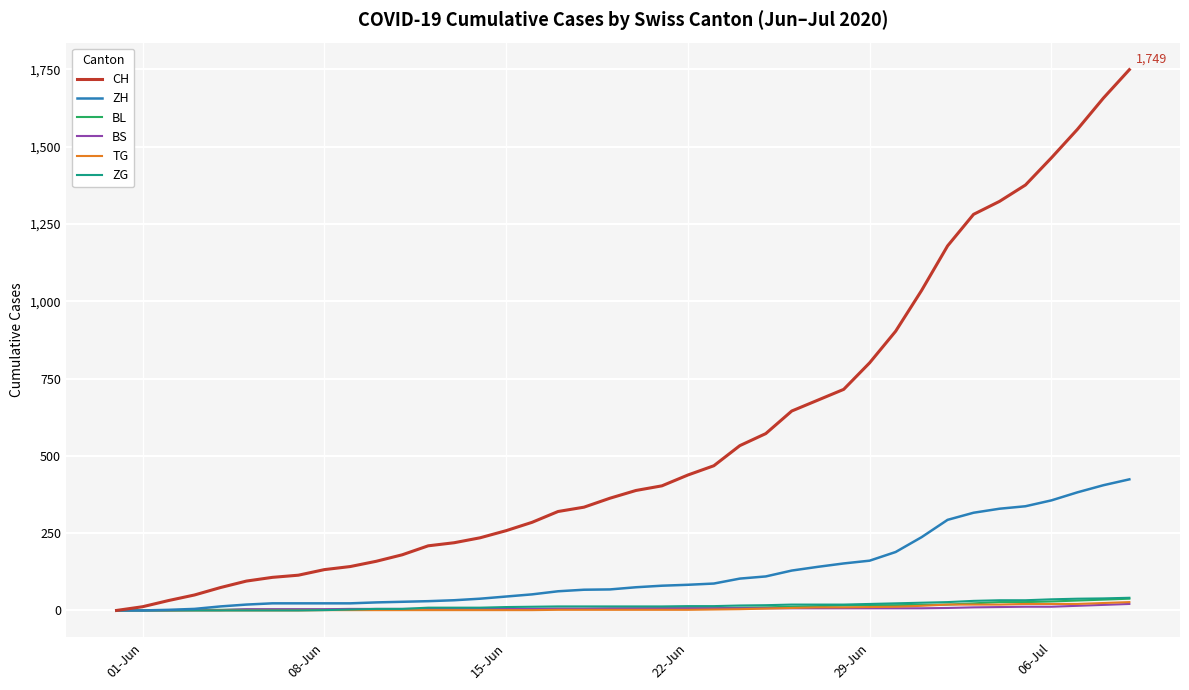

What is the maximum value shown in the chart?

1749